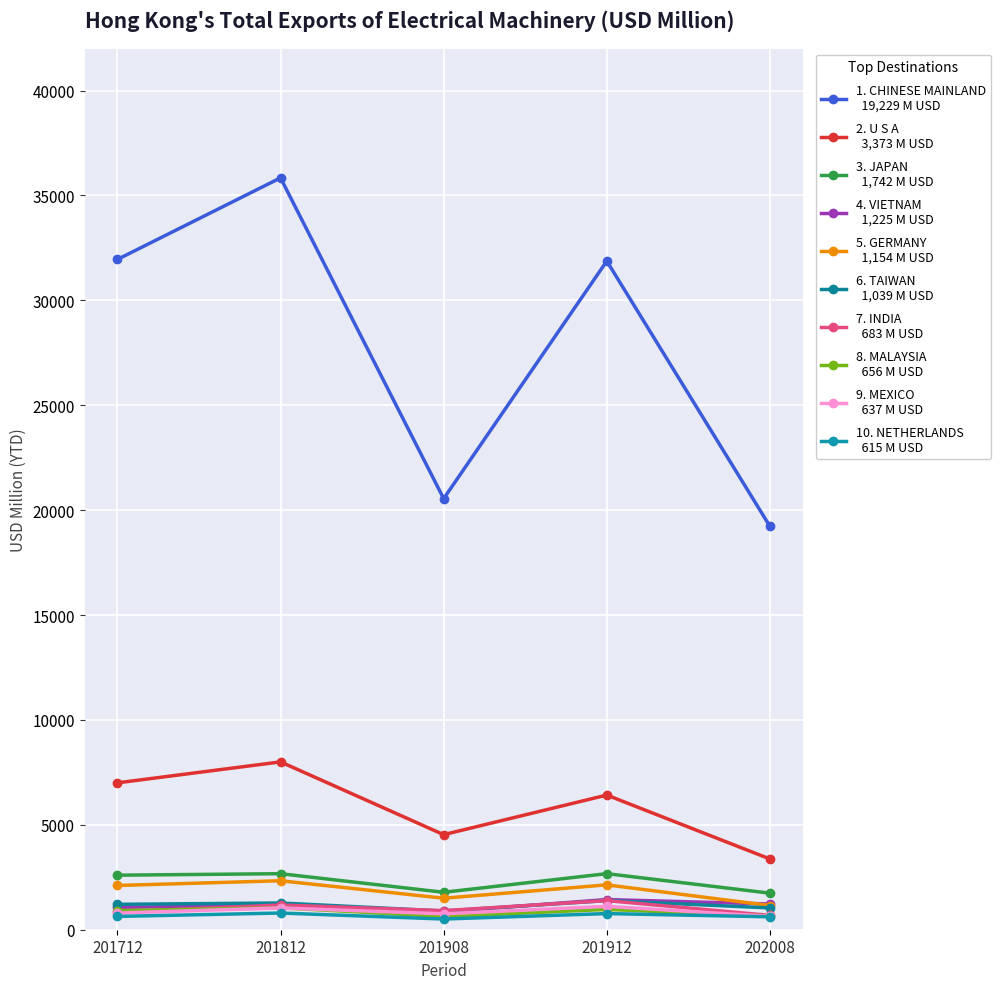

What is the minimum value shown in the chart?

509.7